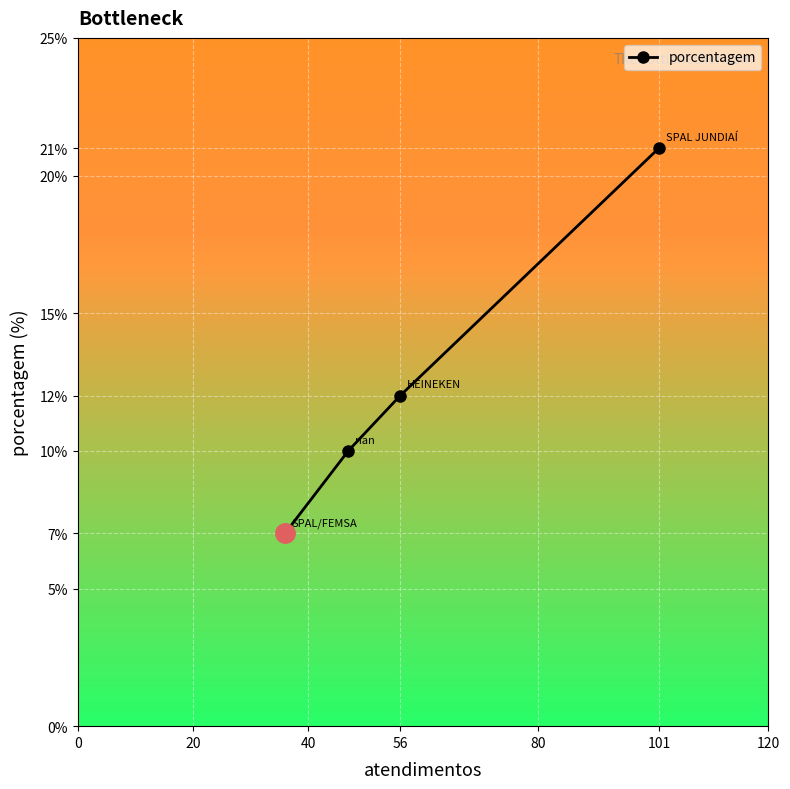

What is the change in value from 56 to 101?

+9